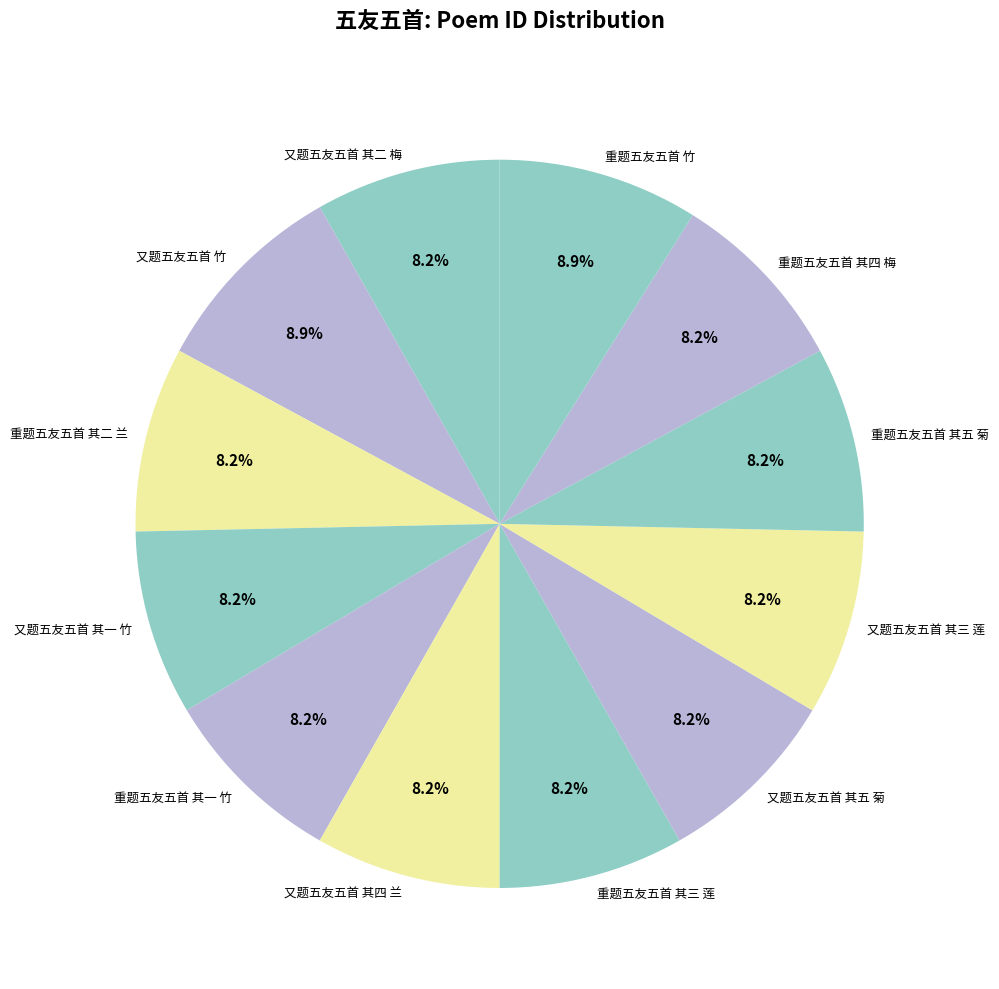

To the nearest percent, what is the difference between the largest and smallest slice percentages?

1%